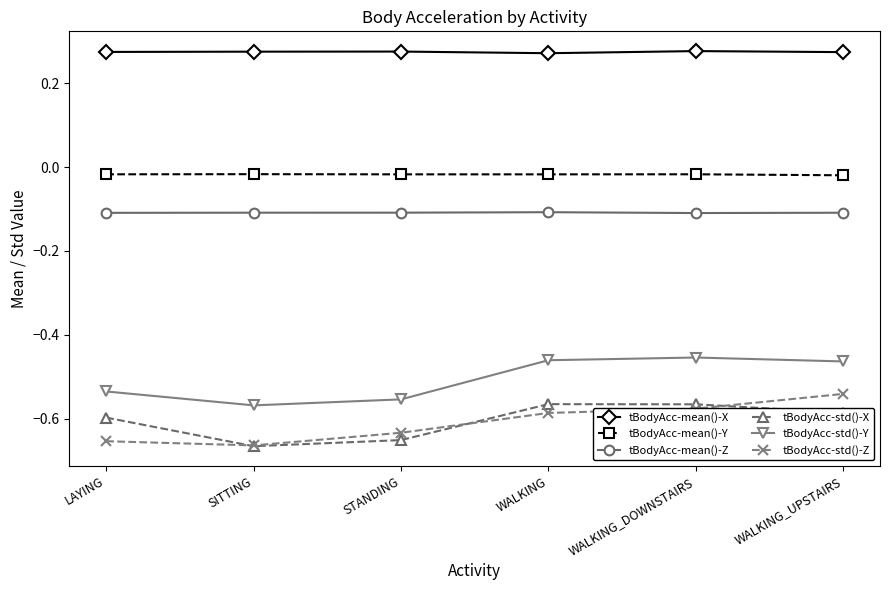

What is the value of the tBodyAcc-mean()-Z point at the 5th from the left?

-0.1